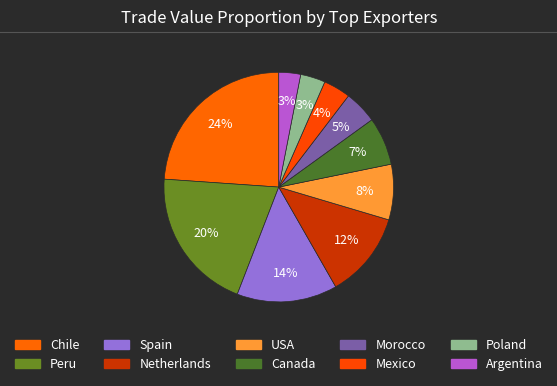

The Spain slice represents 14% of the pie. True or false?

True